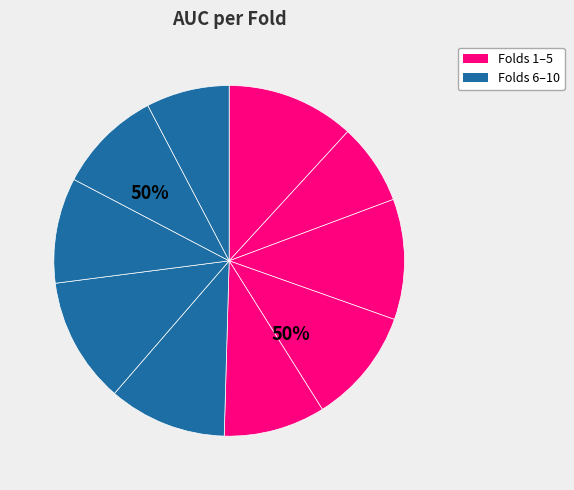

What percentage is the 10 slice, to the nearest percent?

8%